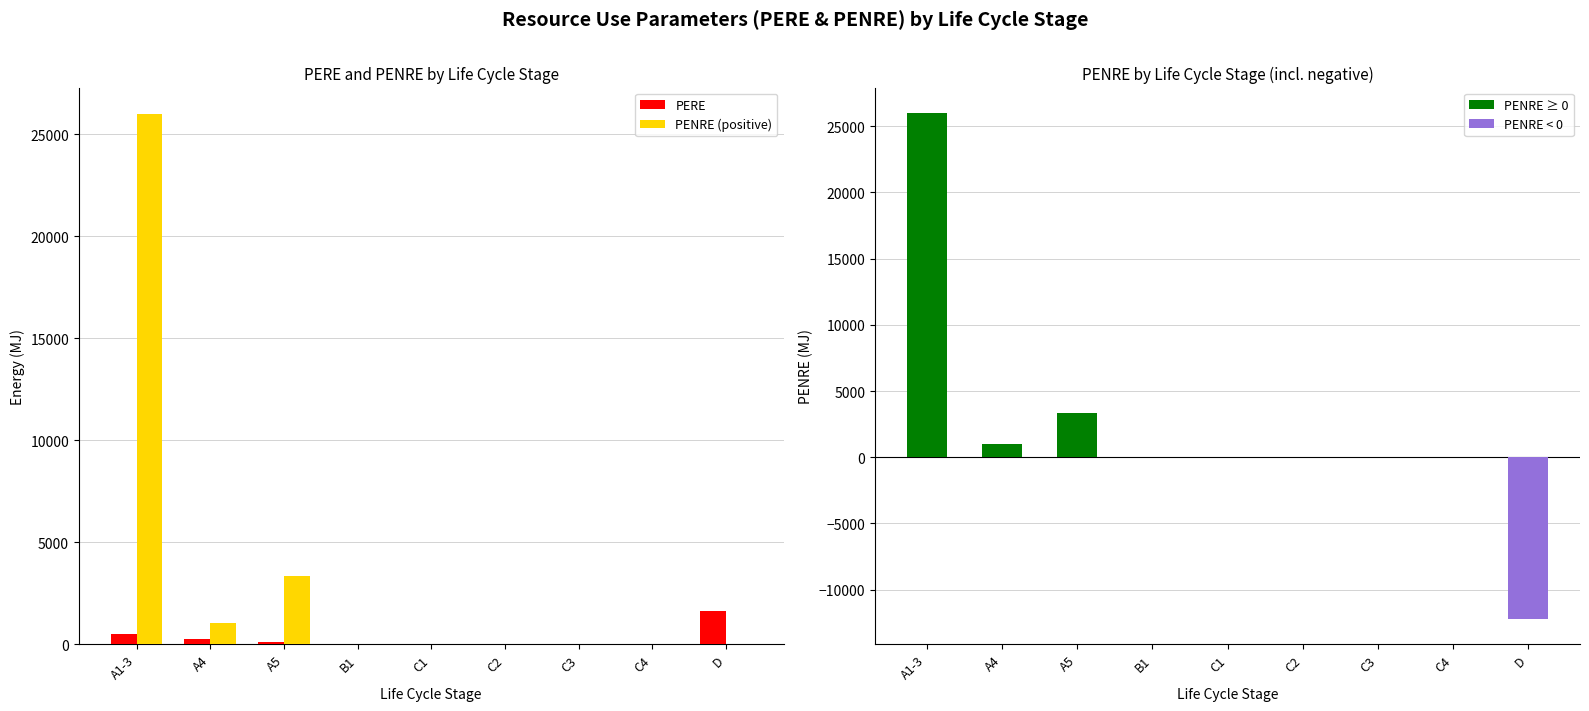

Reading right to left, transcribe all the data shown in this chart.

PERE: D=1630.0	C4=1.4	C3=0.0	C2=0.1	C1=0.1	B1=0.0	A5=115.0	A4=249.0	A1-3=494.0
PENRE (positive): D=0.0	C4=10.0	C3=0.0	C2=2.5	C1=28.3	B1=0.0	A5=3320.0	A4=1020.0	A1-3=26000.0